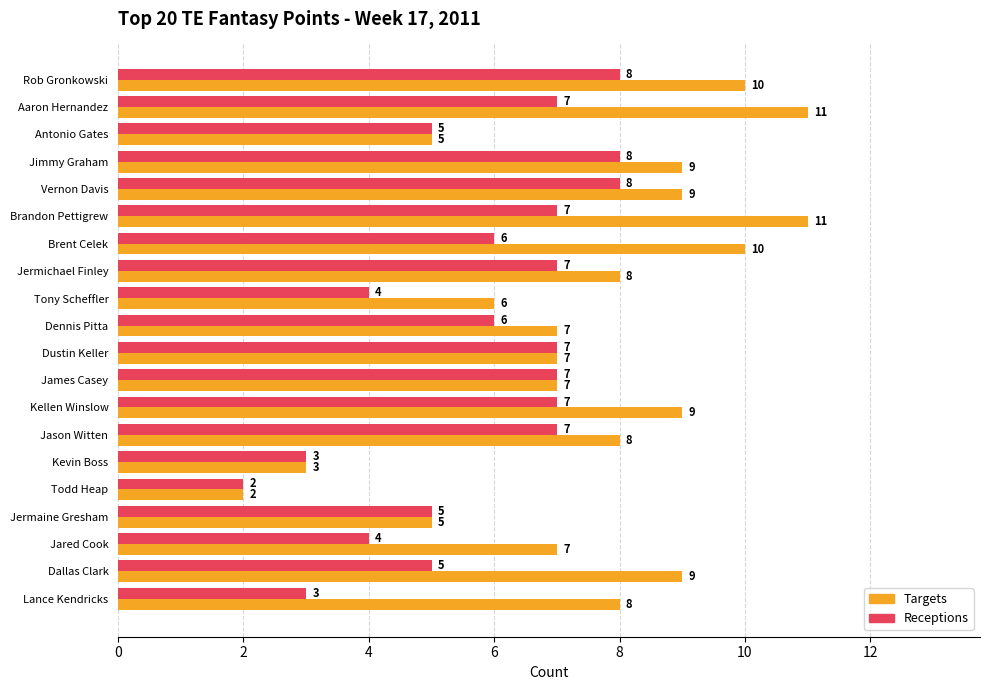

What is the average value of the Targets series?

8